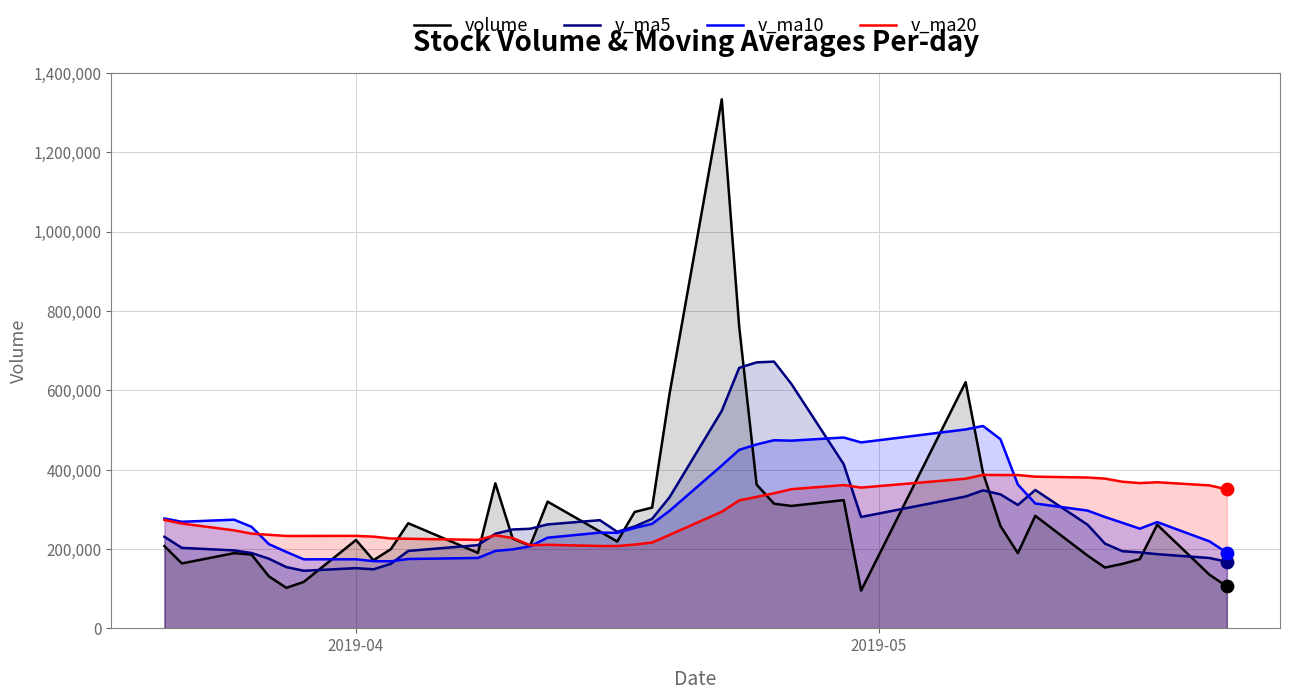

At how many categories does at least one series exceed 1150092?

1